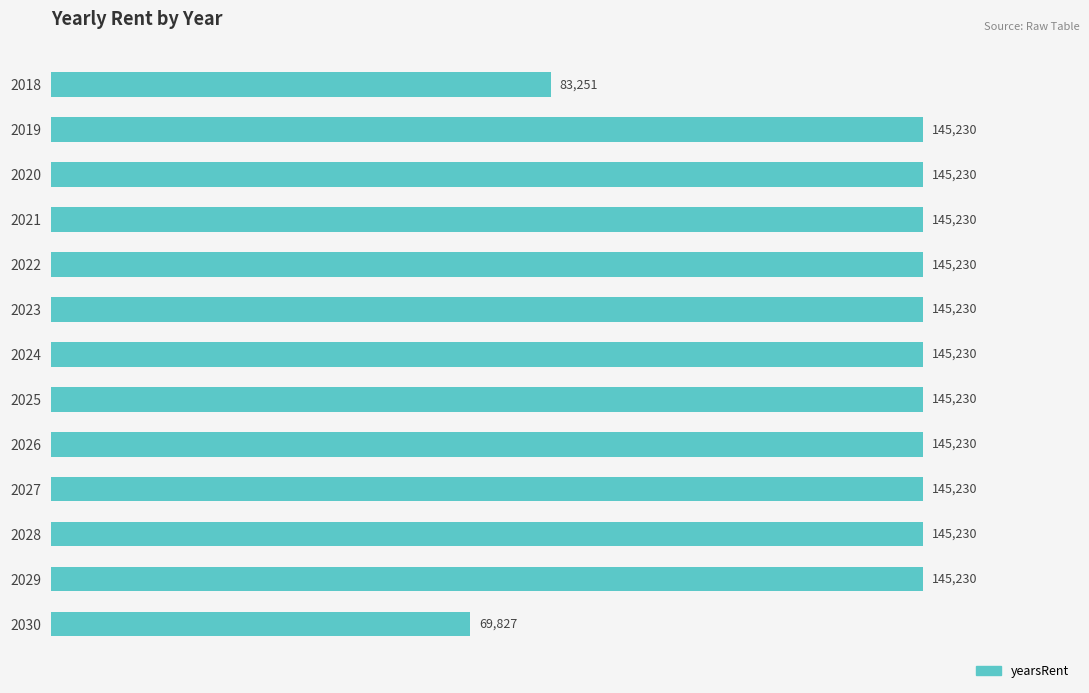

How many distinct data groups are displayed?

1